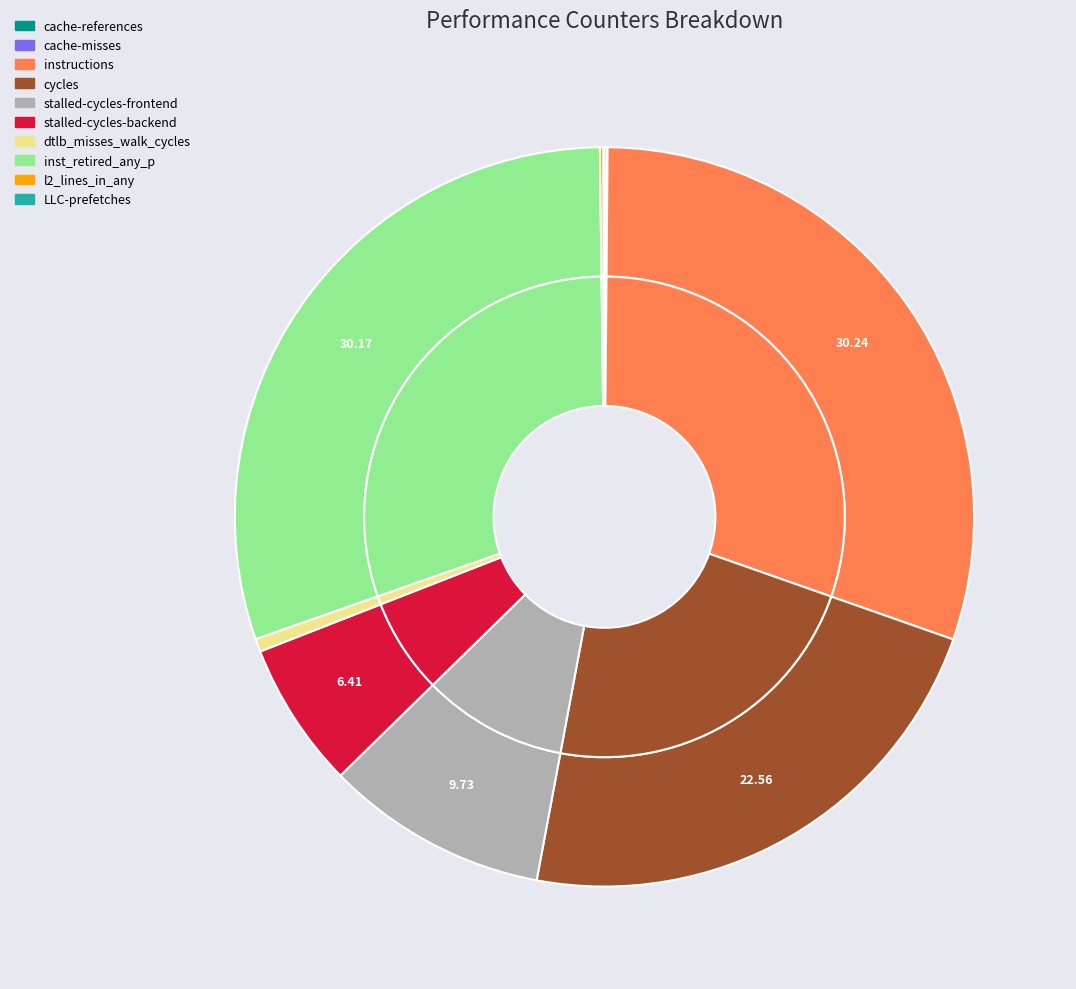

What is the change in value from stalled-cycles-frontend to dtlb_misses_walk_cycles?

-4670144454